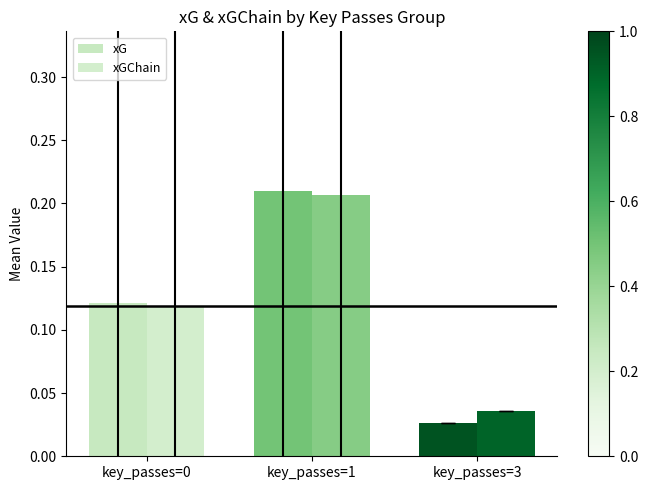

Between key_passes=1 and key_passes=3, which series saw the biggest shift?

xG